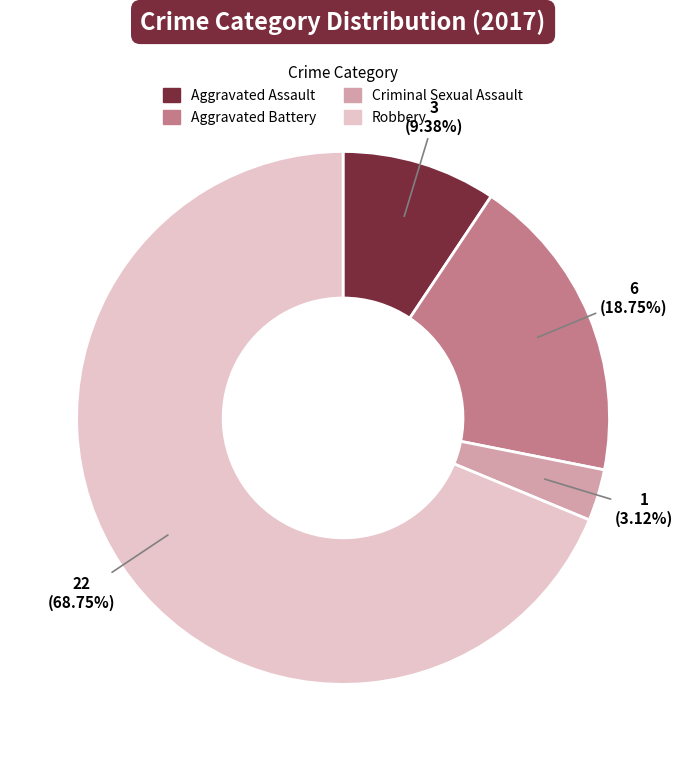

To the nearest percent, what is the difference between the Criminal Sexual Assault and Aggravated Battery slice percentages?

16%